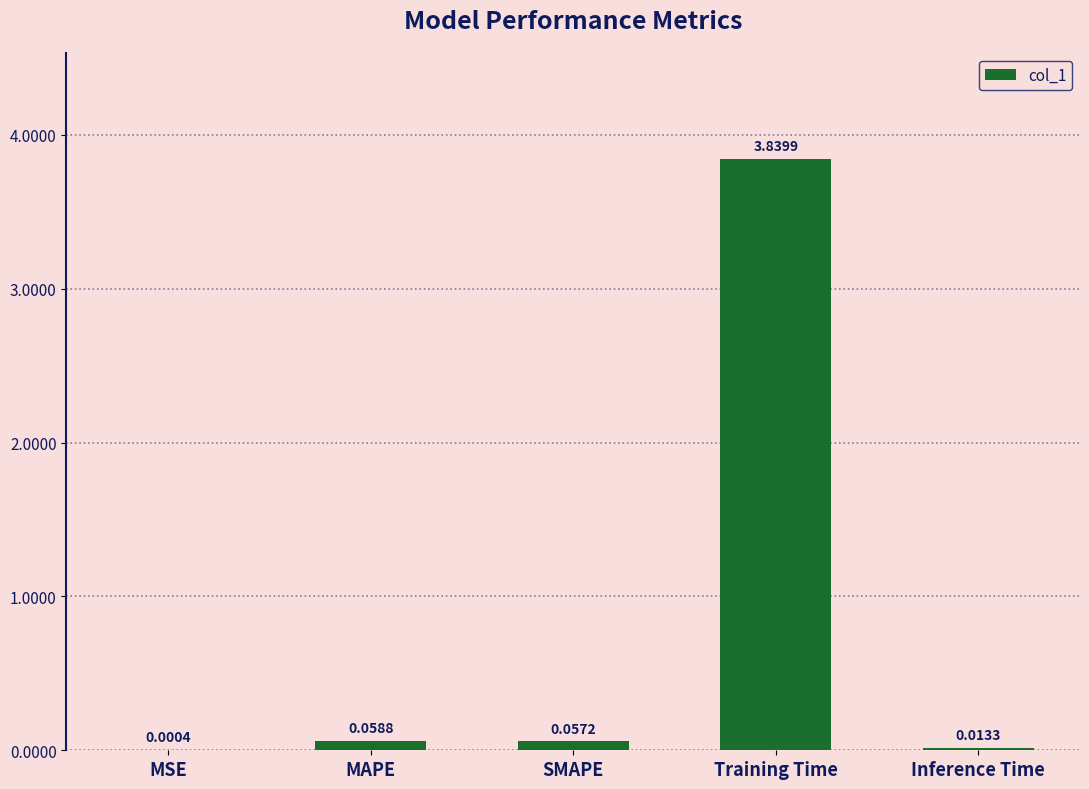

What is the sum of all values?

4.0